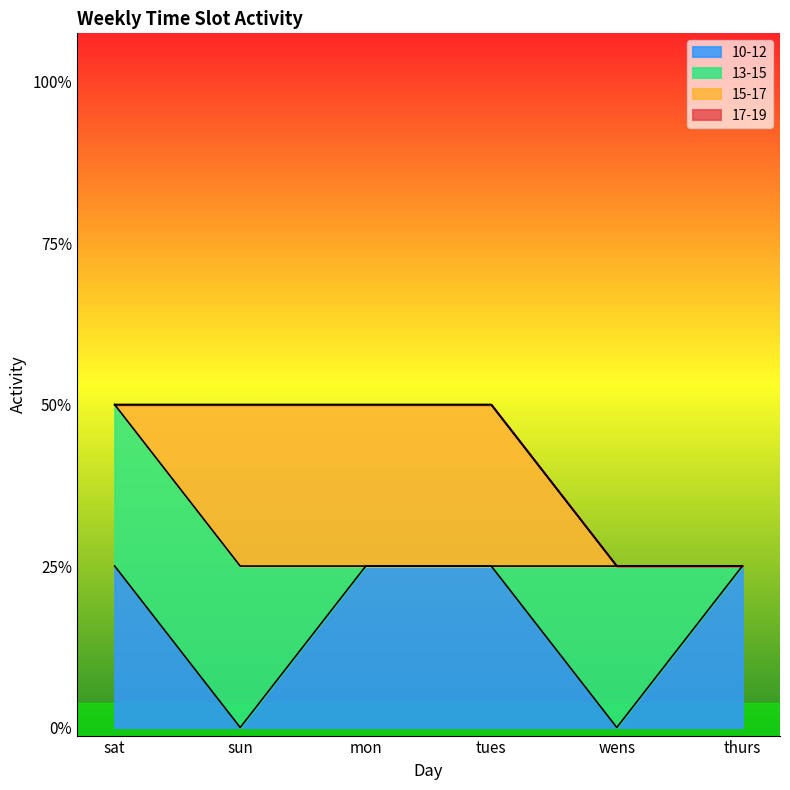

How many intersections are there between 13-15 and 10-12?

3